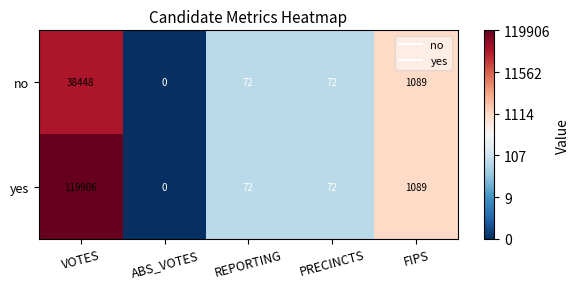

Where does the no series first go above 72?

VOTES